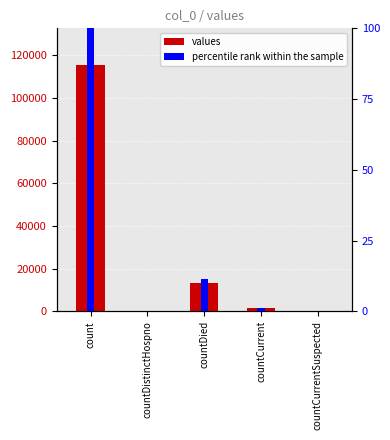

What is the label of the 1st bar from the right?

countCurrentSuspected